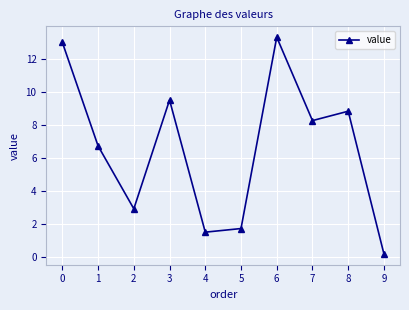

Where is the first local minimum?

2